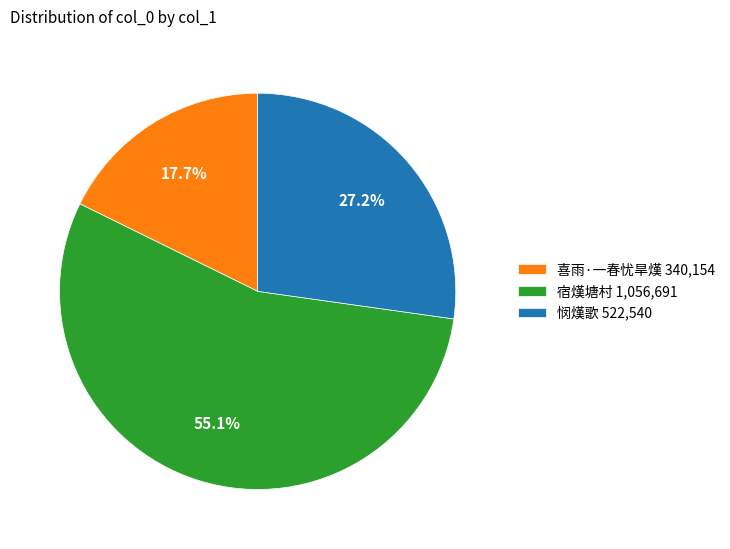

Does 宿熯塘村 account for over 50% of the chart?

Yes